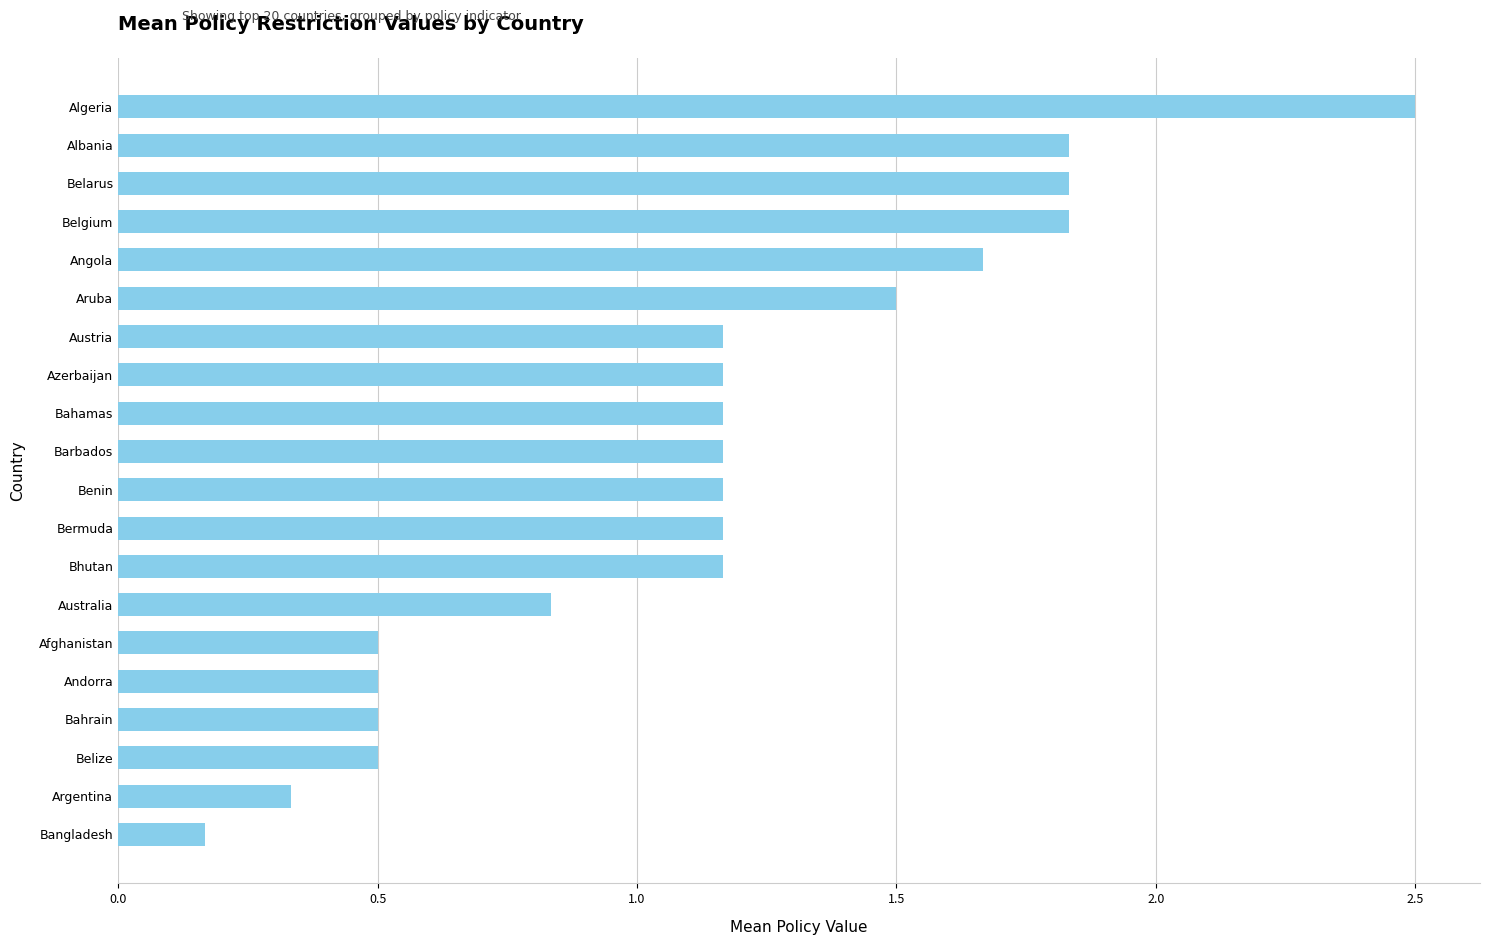

How many values are below 1?

7